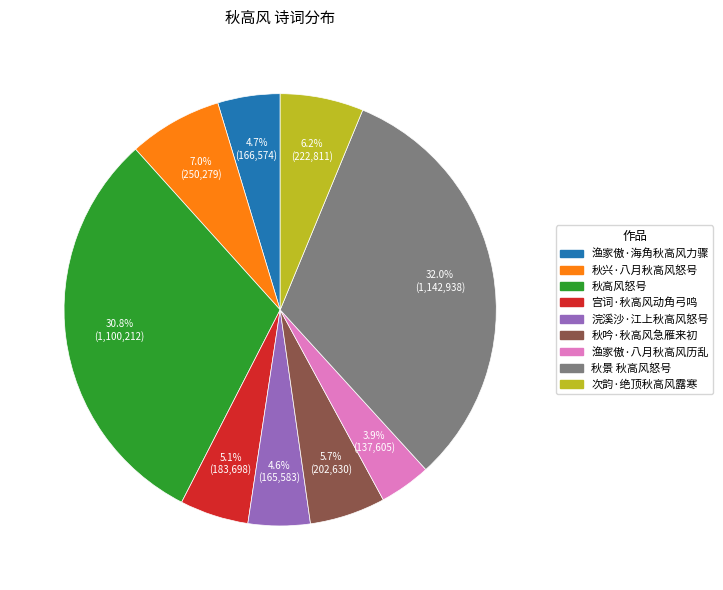

The 浣溪沙·江上秋高风怒号 slice represents 5% of the pie. True or false?

True